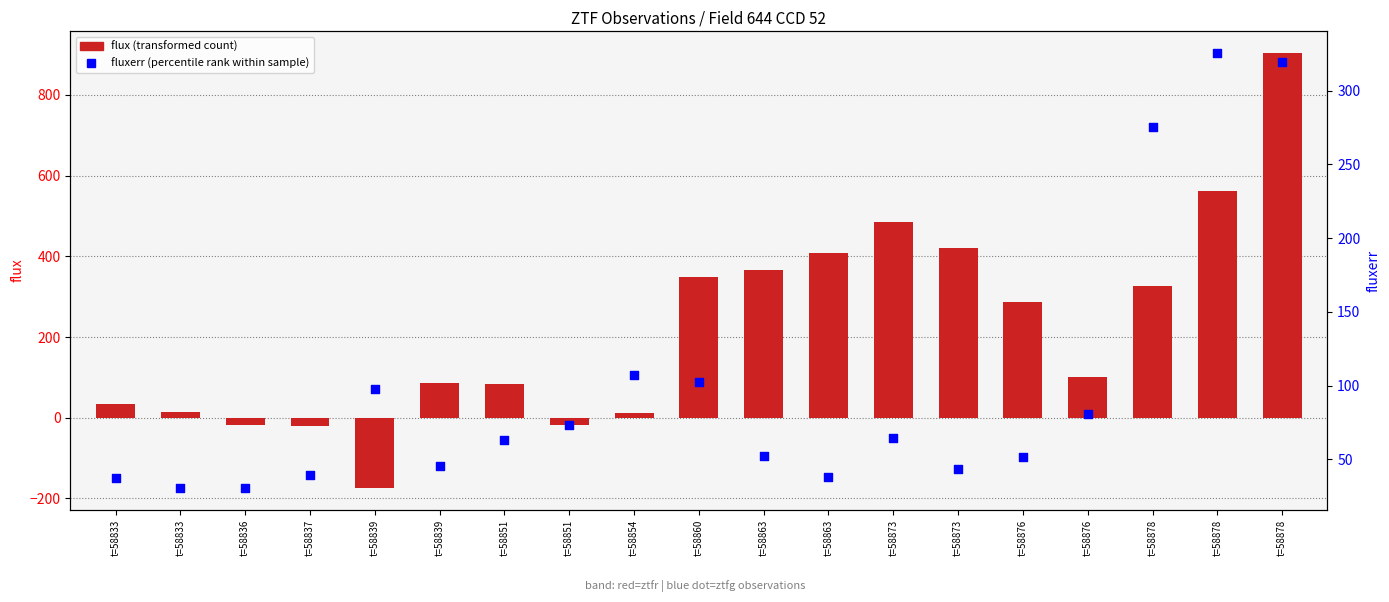

At which category is the sum across all series the highest?

t=58878